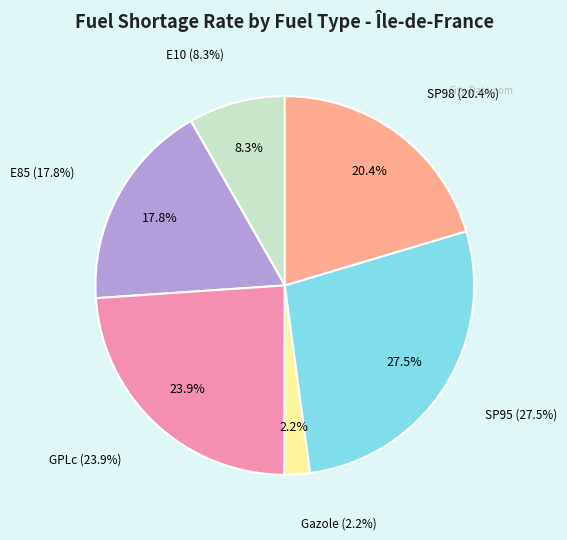

Which has a higher value, Gazole or E10?

E10